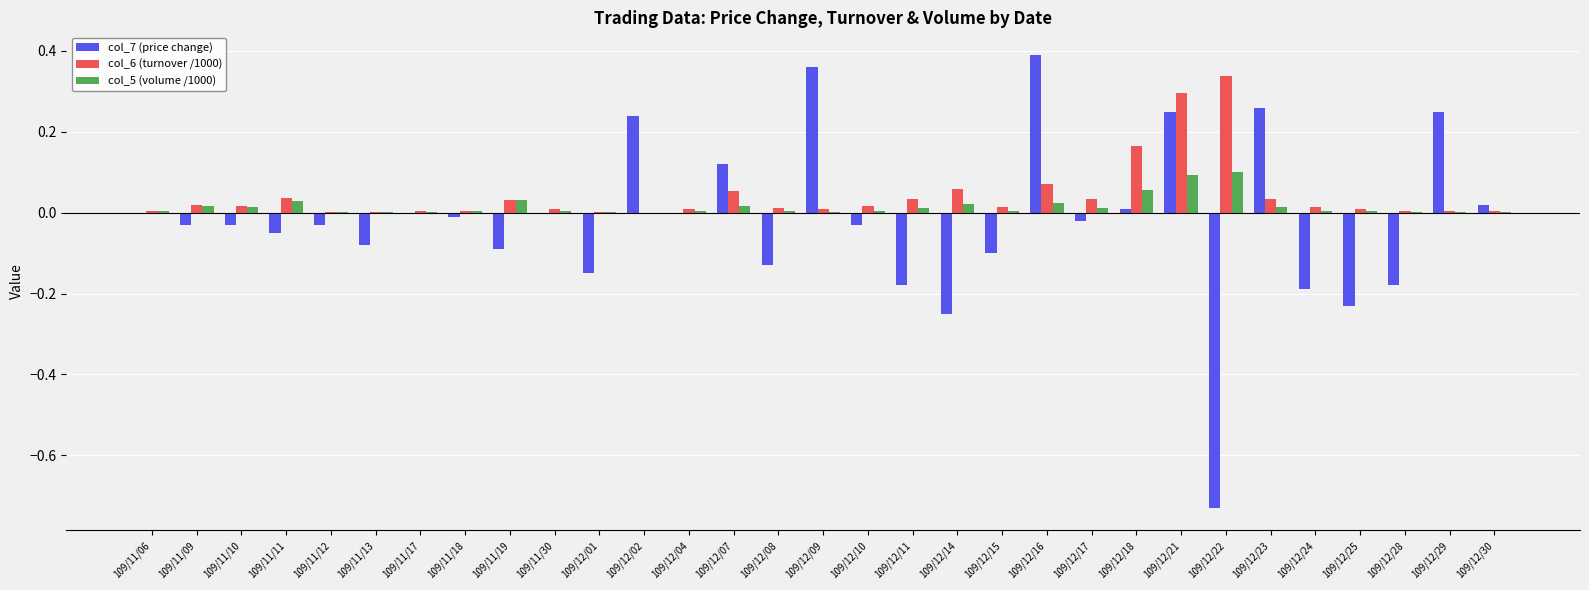

At which label does col_7 (price change) reach its peak?

109/12/16